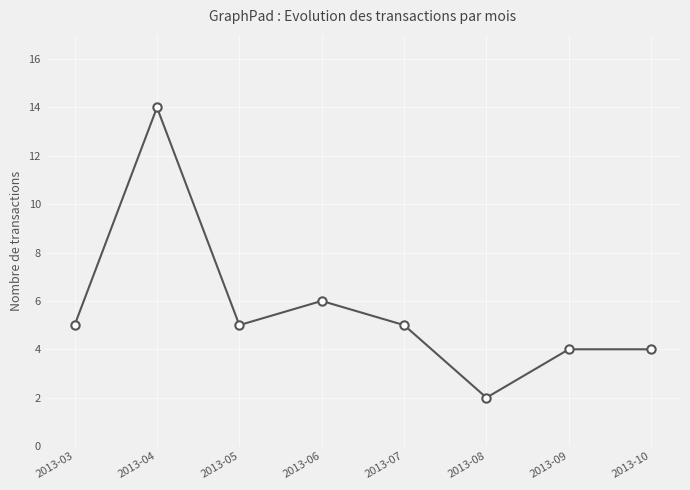

The value at 2013-08 is 1. True or false?

False